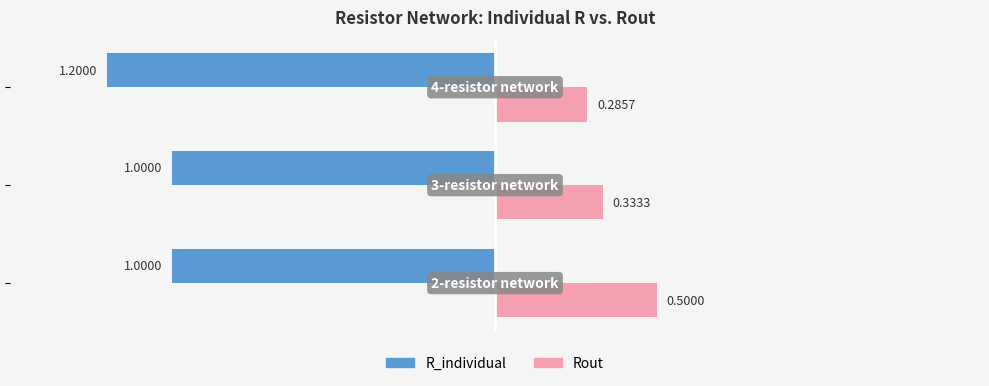

Which series has the largest total across all categories?

Rout